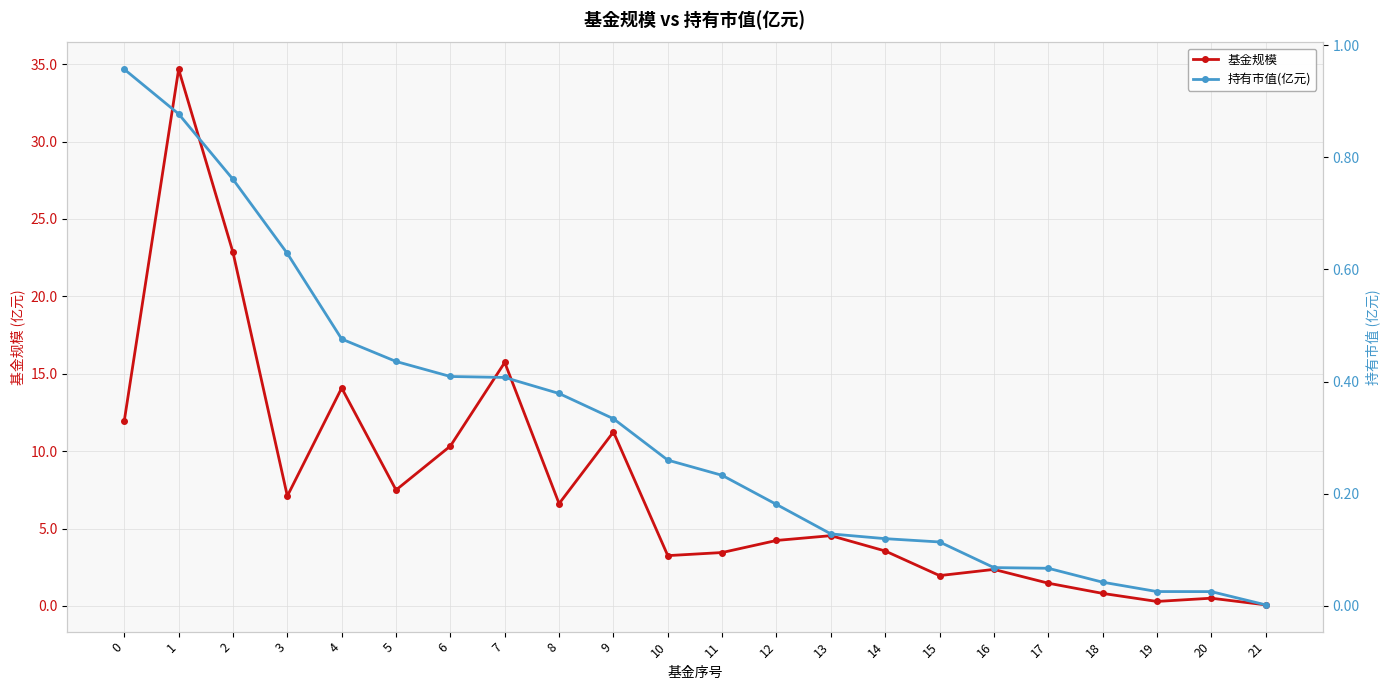

What is the value of the 基金规模 point at the 5th from the left?

14.1